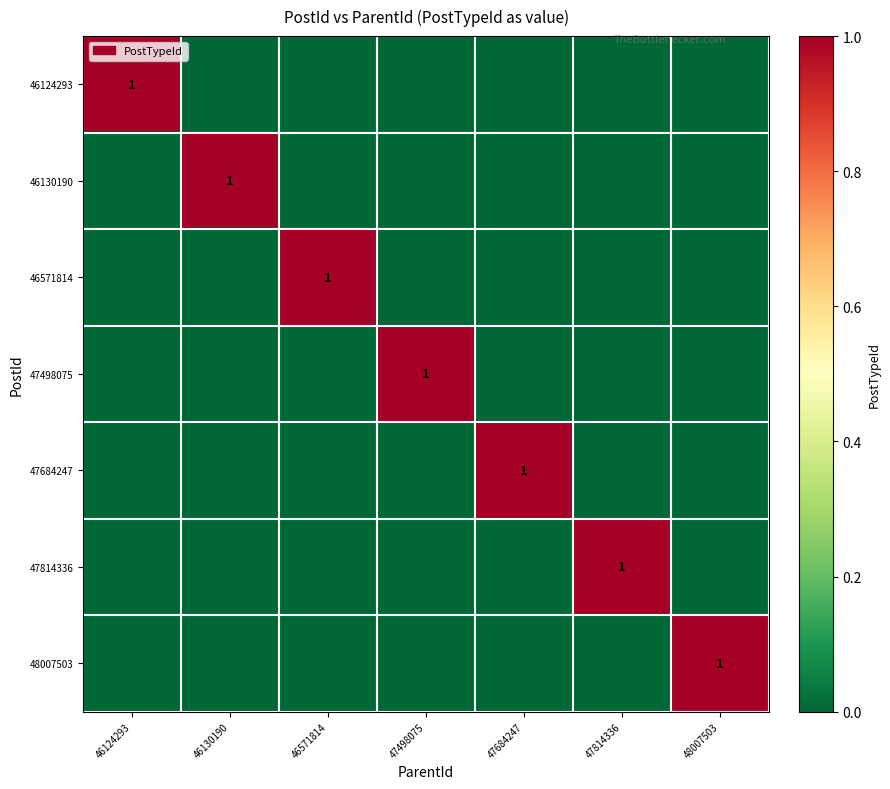

Which category has the lowest value across all series?

46130190